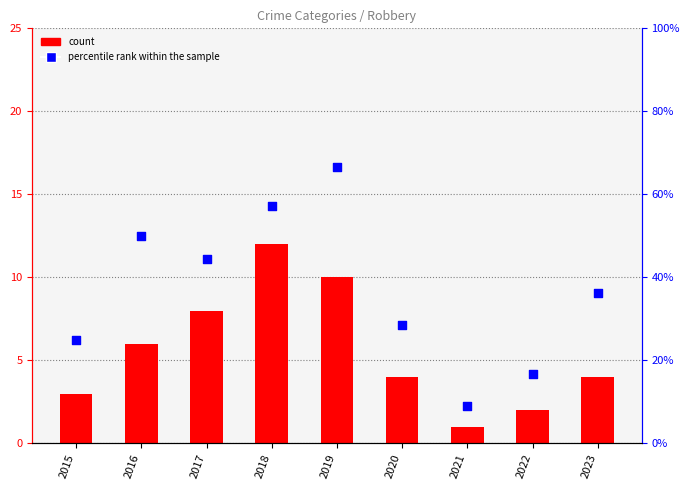

Which series contains the lowest Y value?

count